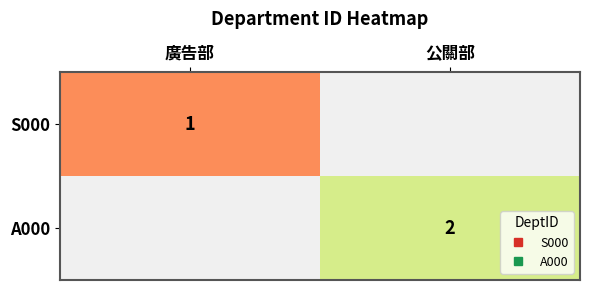

What value does the S000 series have at 廣告部?

1.0